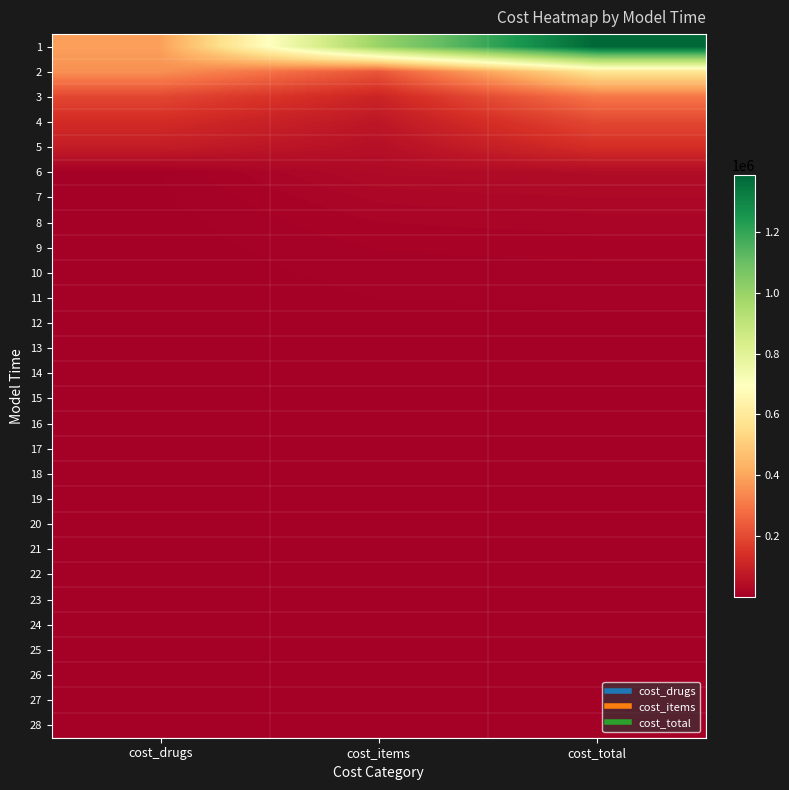

Which series has the widest spread of values?

1